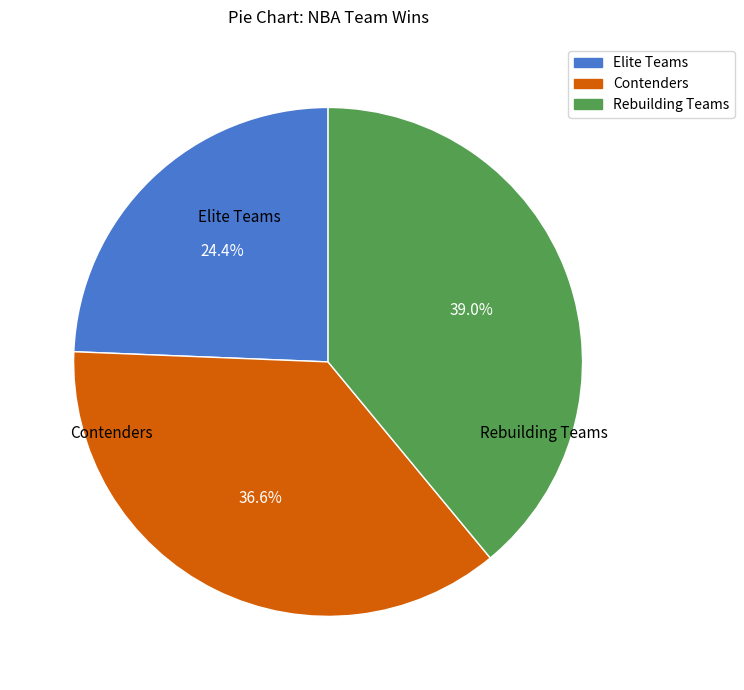

Which slice is the largest?

Rebuilding Teams